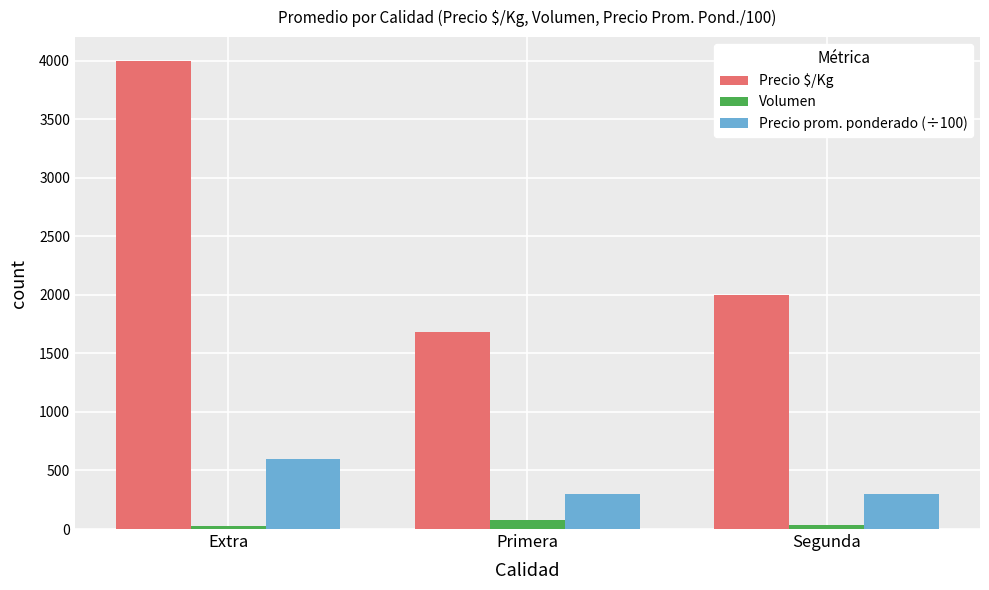

Is the value of Precio prom. ponderado (÷100) at Segunda greater than the value of Volumen at Primera?

Yes